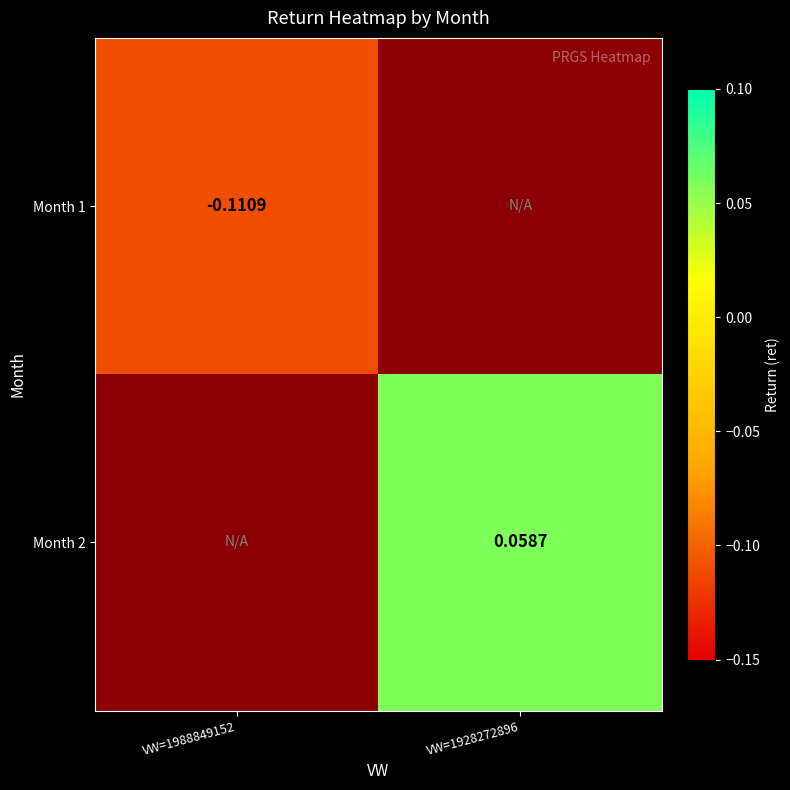

At which label does Month 2 first exceed 0?

VW=1928272896